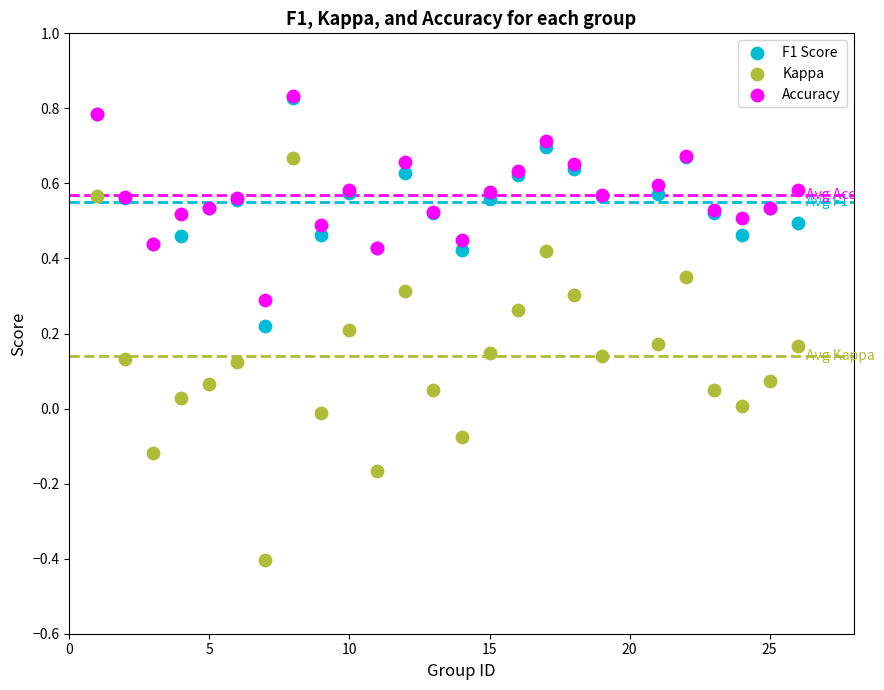

What are all the series names shown in the legend?

F1 Score, Kappa, Accuracy